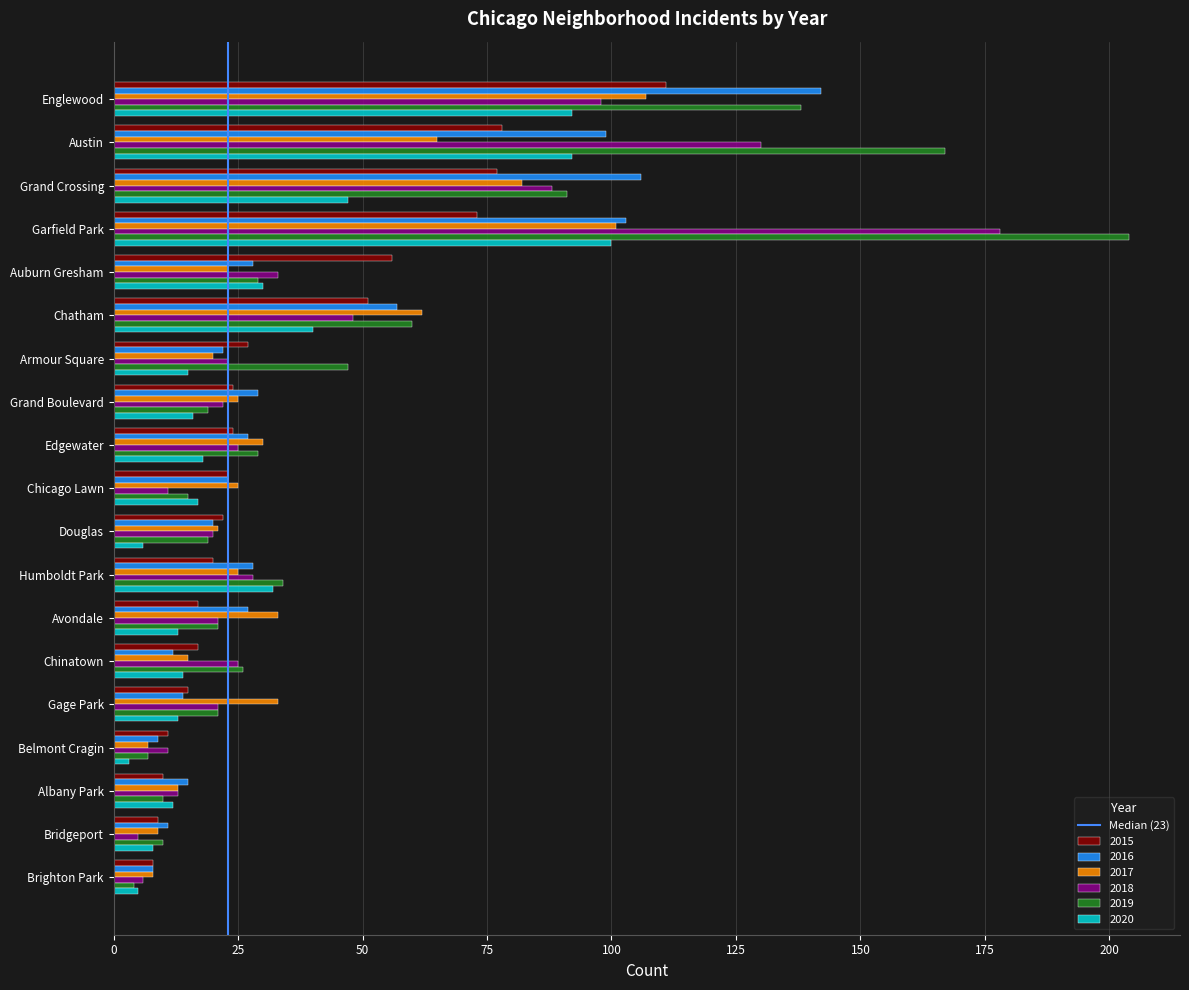

What is the sum of all 2017 values?

704